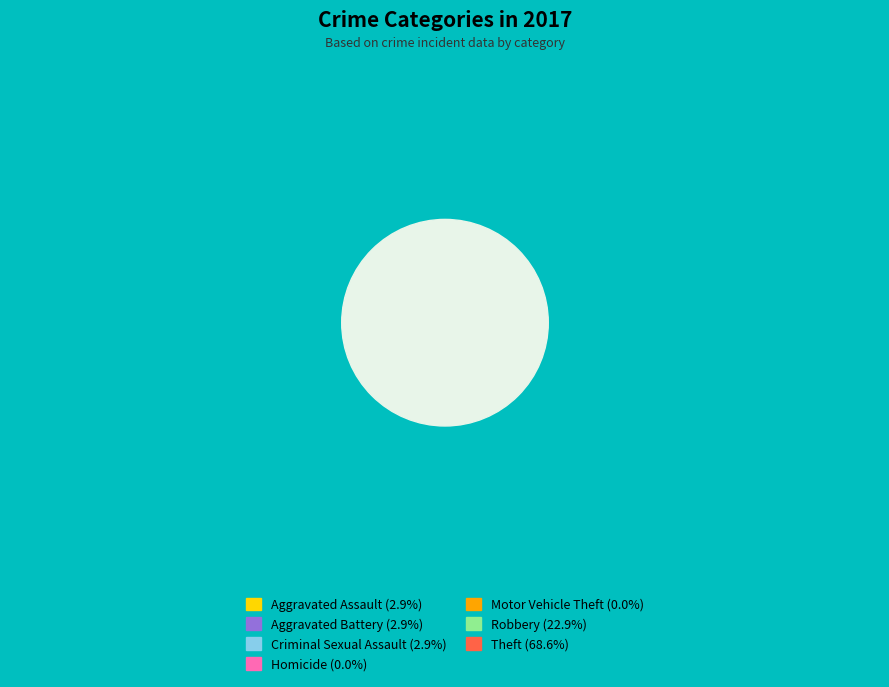

Which slice is the largest?

Theft